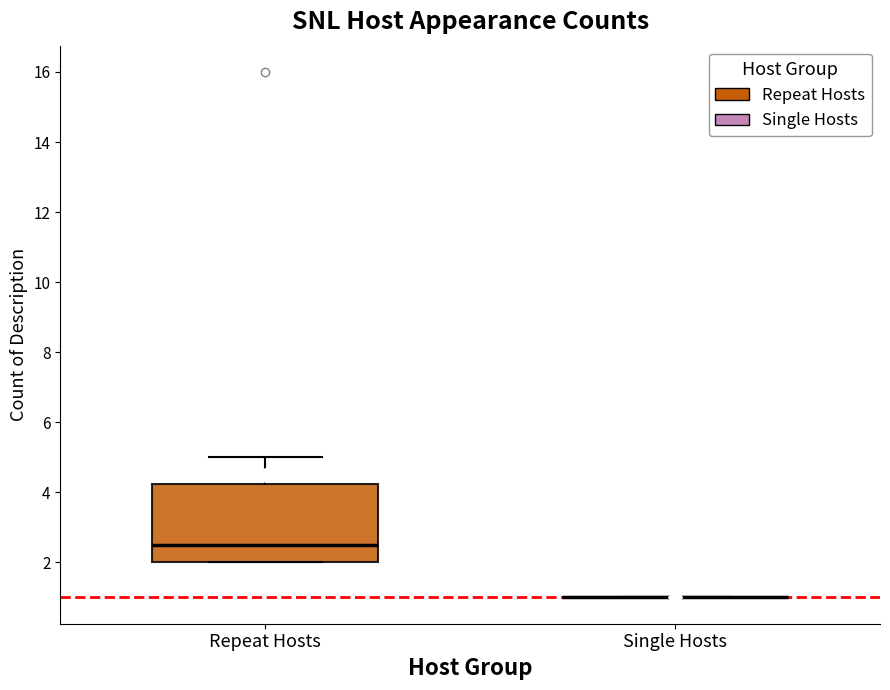

Reading left to right, transcribe this box plot: for each box, give where its median line is, the range the box spans, and where its two whiskers end, as read against the y-axis. The values are not printed on the chart, so give them approximately, as read against the axis.

Repeat Hosts: median 2.6, box 2.0 to 4.2, whiskers 2.0 to 5.0
Single Hosts: box collapsed to a line at 1.0, whiskers 1.0 to 1.0